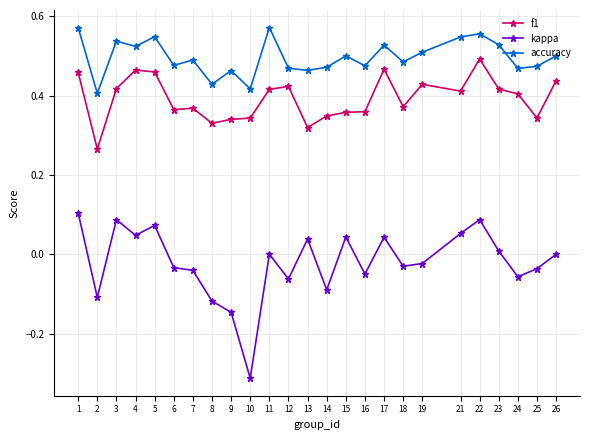

How many interior local valleys does the accuracy series have?

9